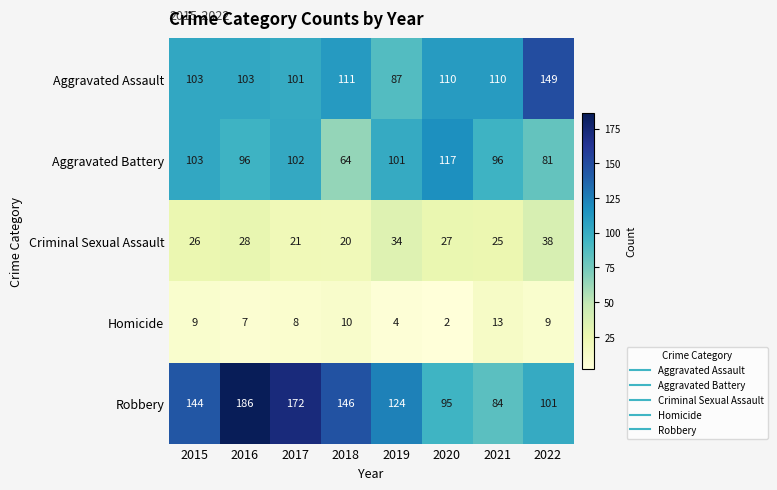

What is the total value across all series at 2022?

378